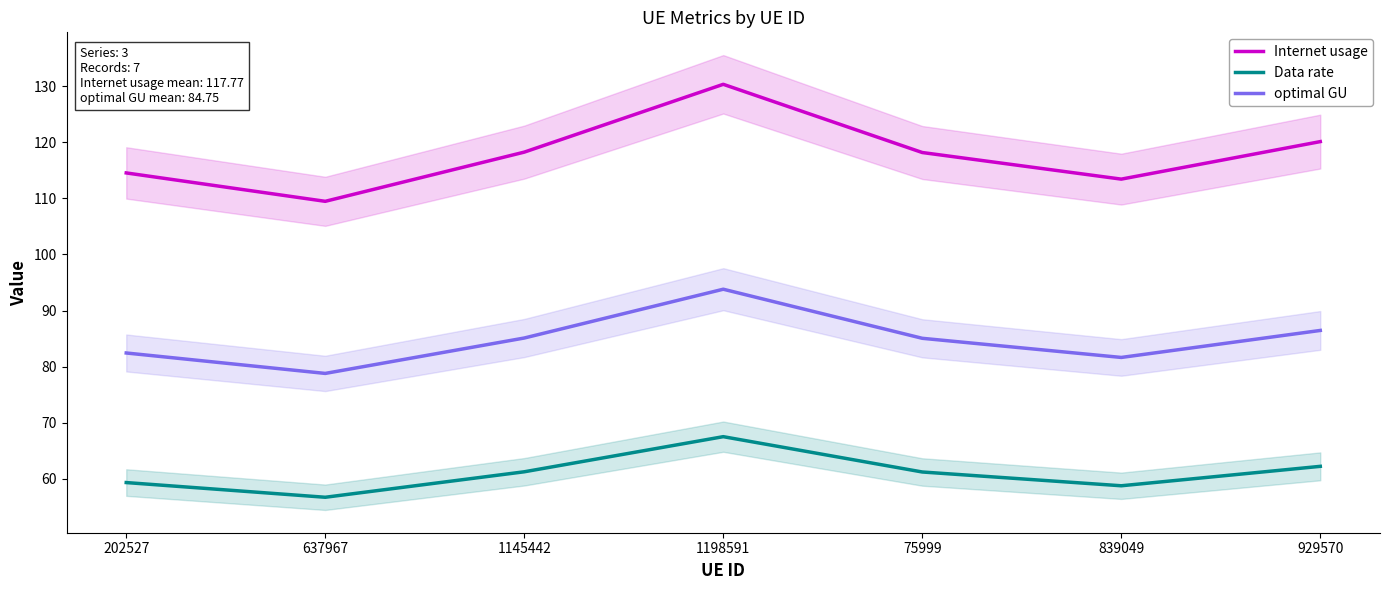

Which series changed the most between 1198591 and 839049?

Internet usage